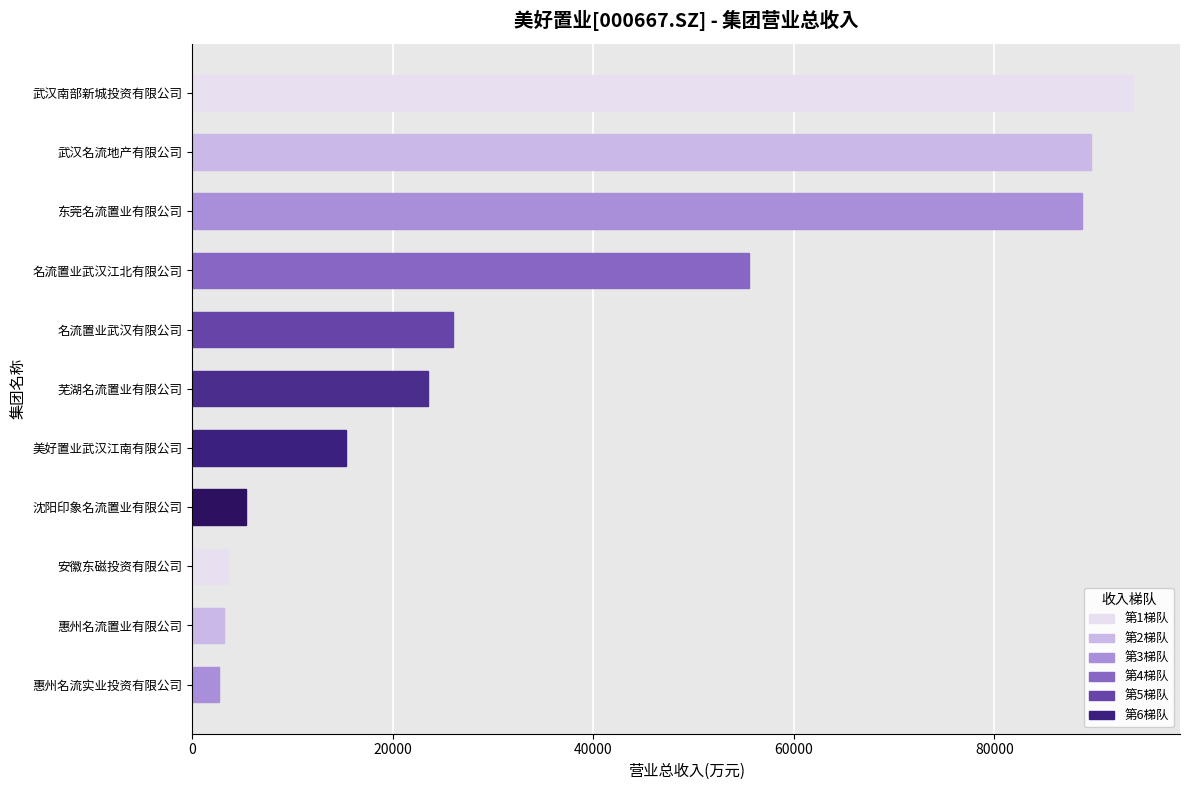

How many data points are above 23483?

6